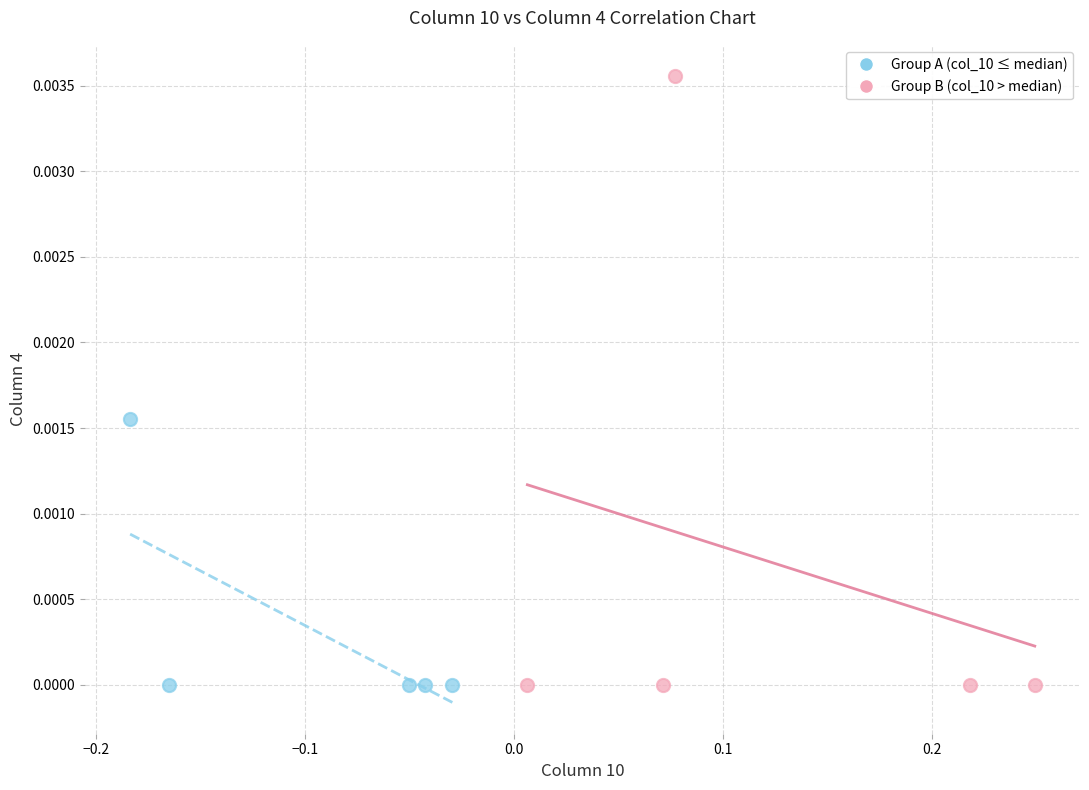

Which series contains the highest Y value?

Group B (col_10 > median)